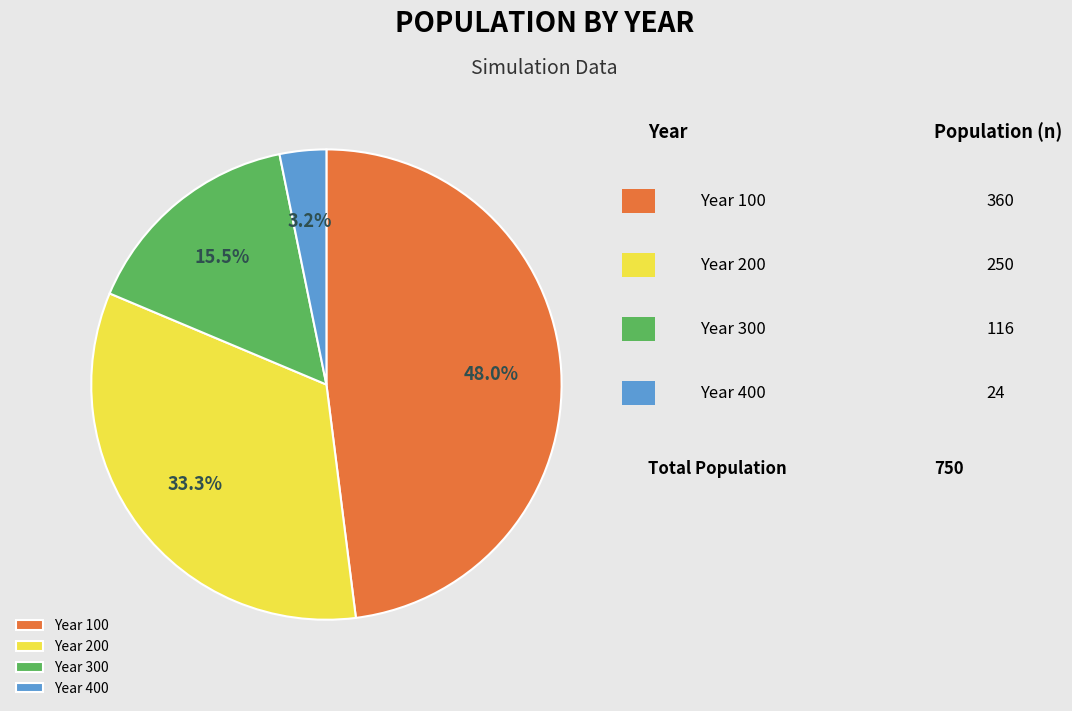

Rank the categories by value from lowest to highest.

Year 400, Year 300, Year 200, Year 100